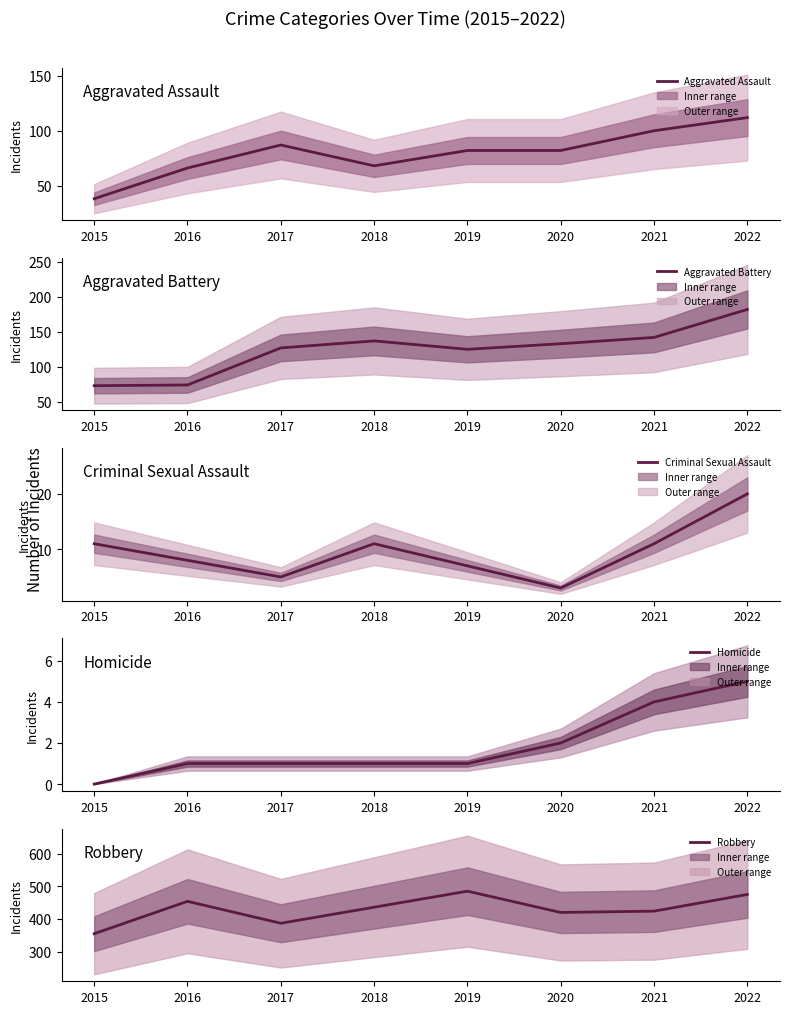

Reading left to right, extract all data points from this chart.

Aggravated Assault: 2015=38	2016=66	2017=87	2018=68	2019=82	2020=82	2021=100	2022=112
Aggravated Battery: 2015=73	2016=74	2017=127	2018=137	2019=125	2020=133	2021=142	2022=182
Criminal Sexual Assault: 2015=11	2016=8	2017=5	2018=11	2019=7	2020=3	2021=11	2022=20
Homicide: 2015=0	2016=1	2017=1	2018=1	2019=1	2020=2	2021=4	2022=5
Robbery: 2015=355	2016=454	2017=387	2018=436	2019=485	2020=420	2021=424	2022=475